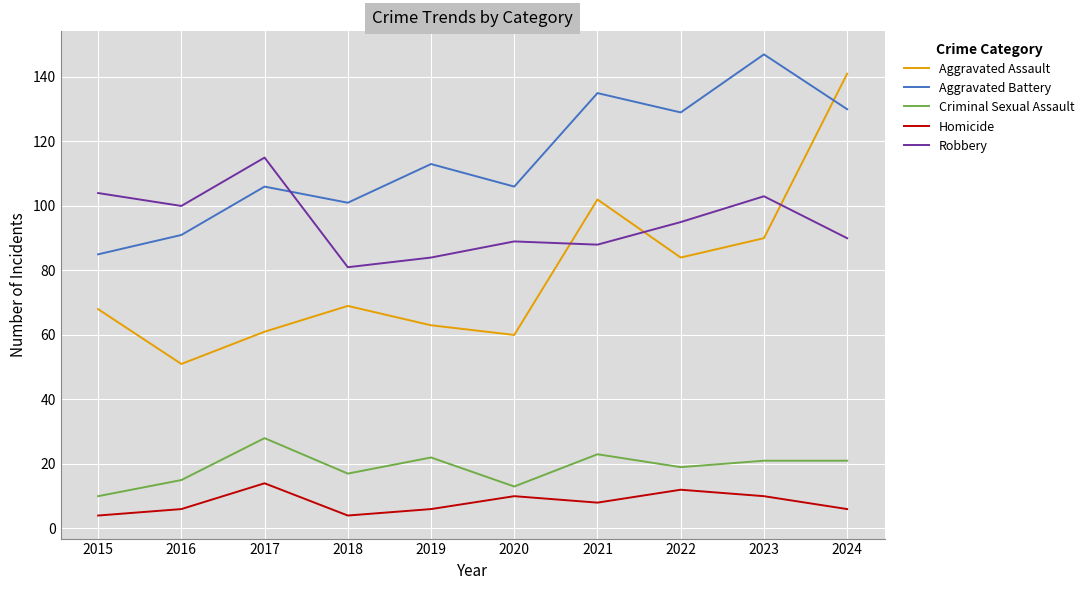

What is the difference between the maximum and minimum values in the Robbery series?

34